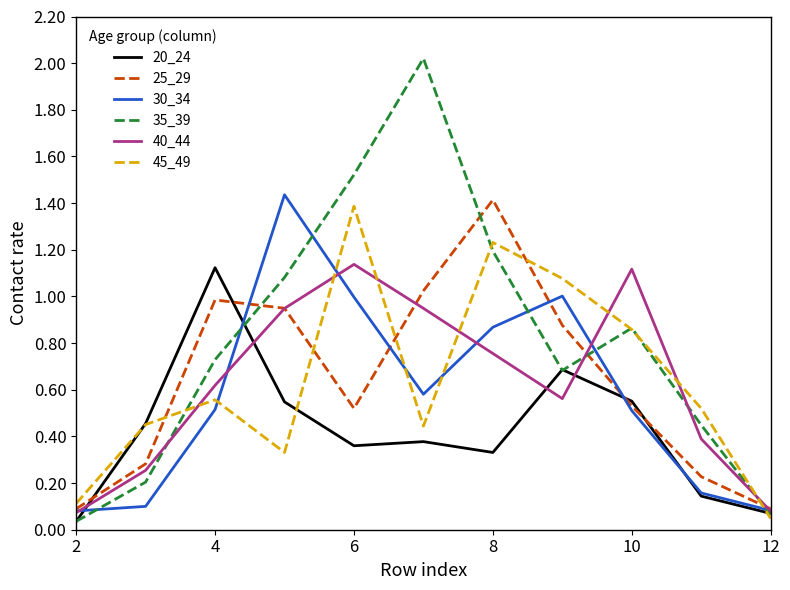

True or false: 45_49 and 25_29 intersect in this chart.

True